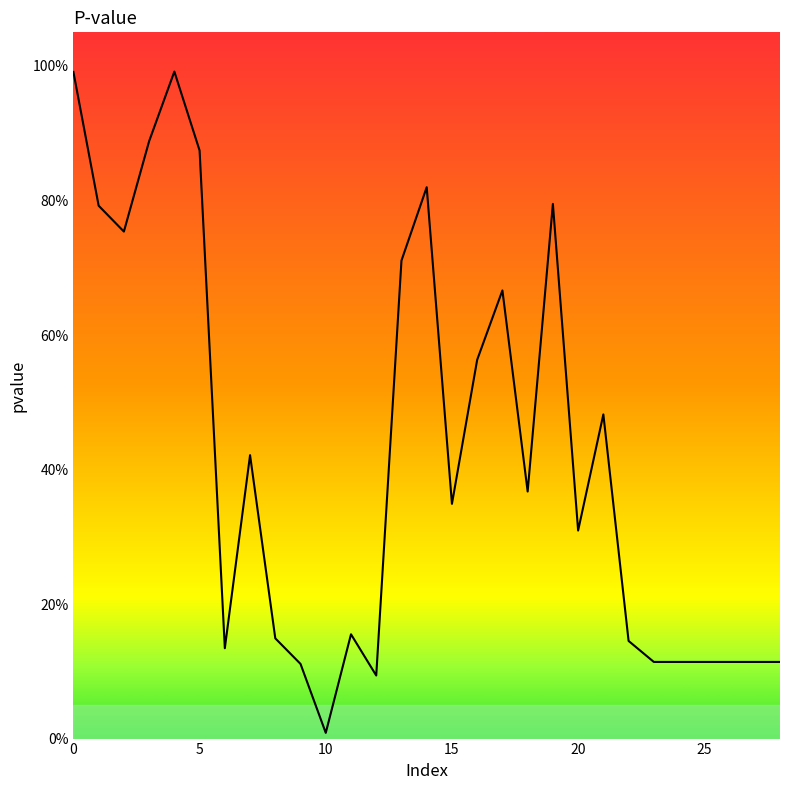

How many points are higher than both their immediate neighbors (excluding endpoints)?

7